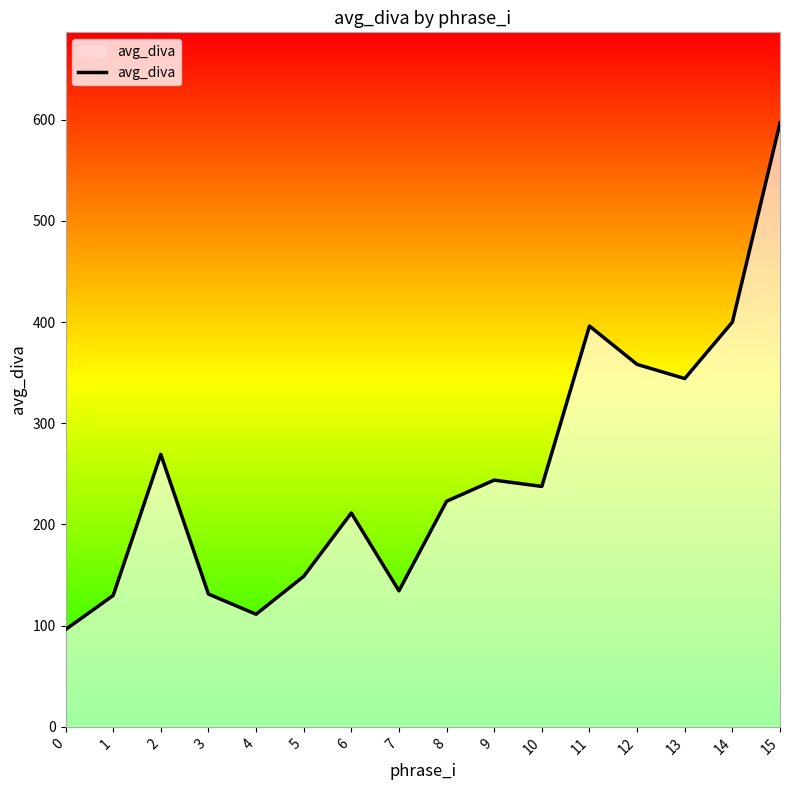

Read the value at 2.

269.3